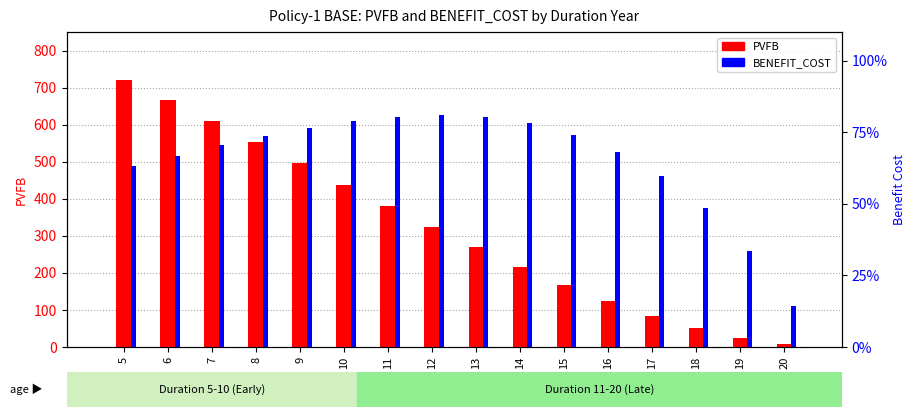

At 10, list the series in order from largest to smallest.

PVFB, BENEFIT_COST